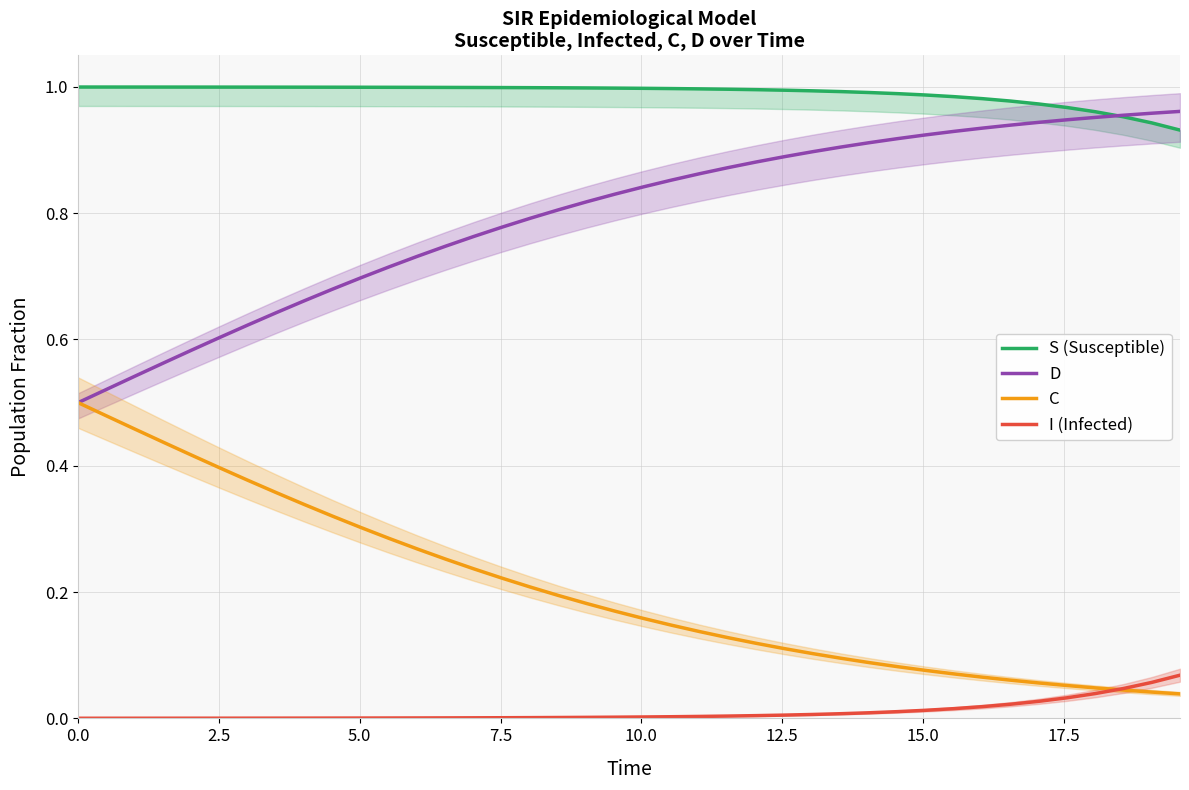

True or false: D and I (Infected) intersect in this chart.

False